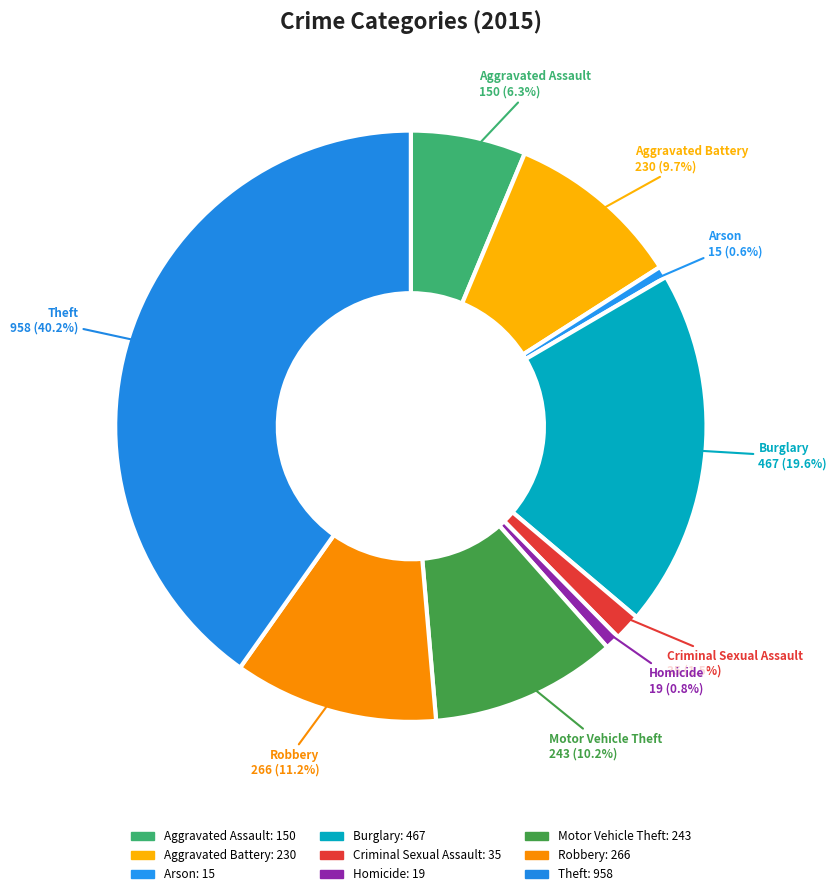

Which category has the smallest portion of the pie?

Arson